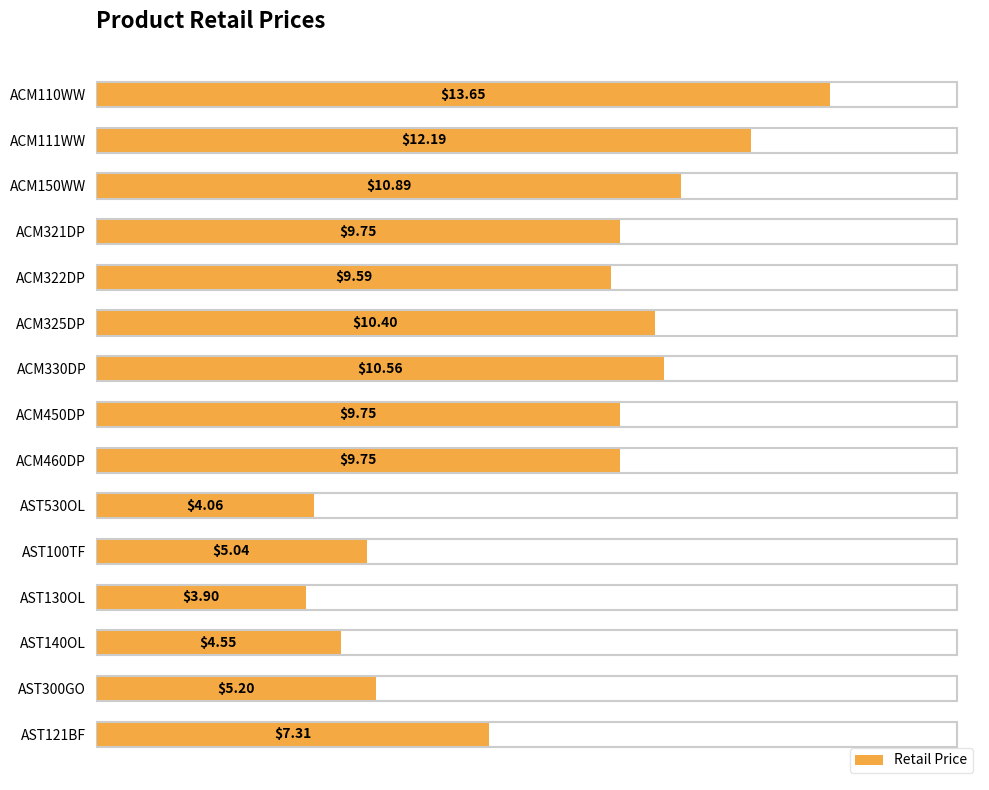

What is the minimum value shown in the chart?

3.9